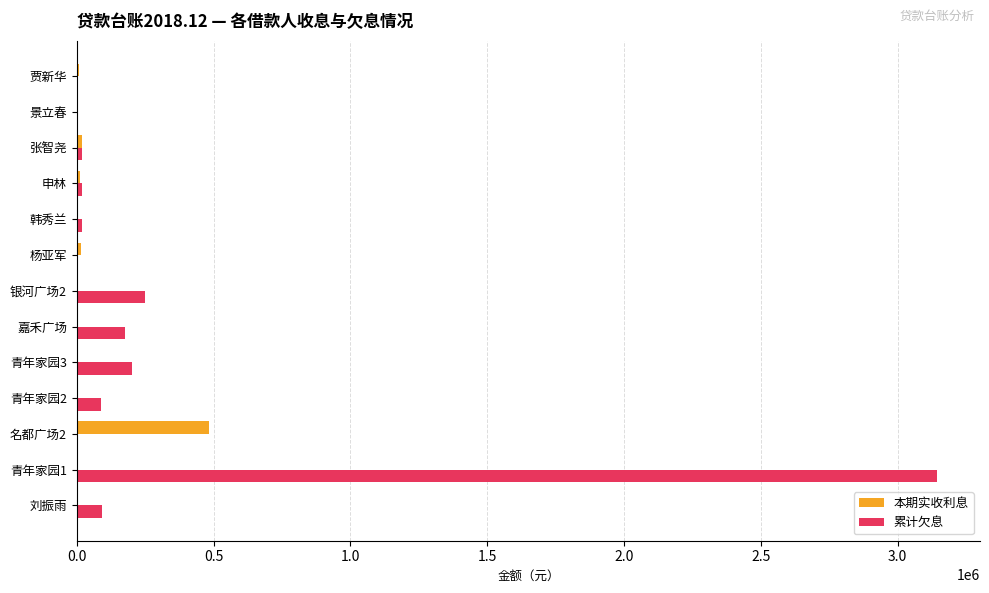

At which category is the sum across all series the highest?

青年家园1